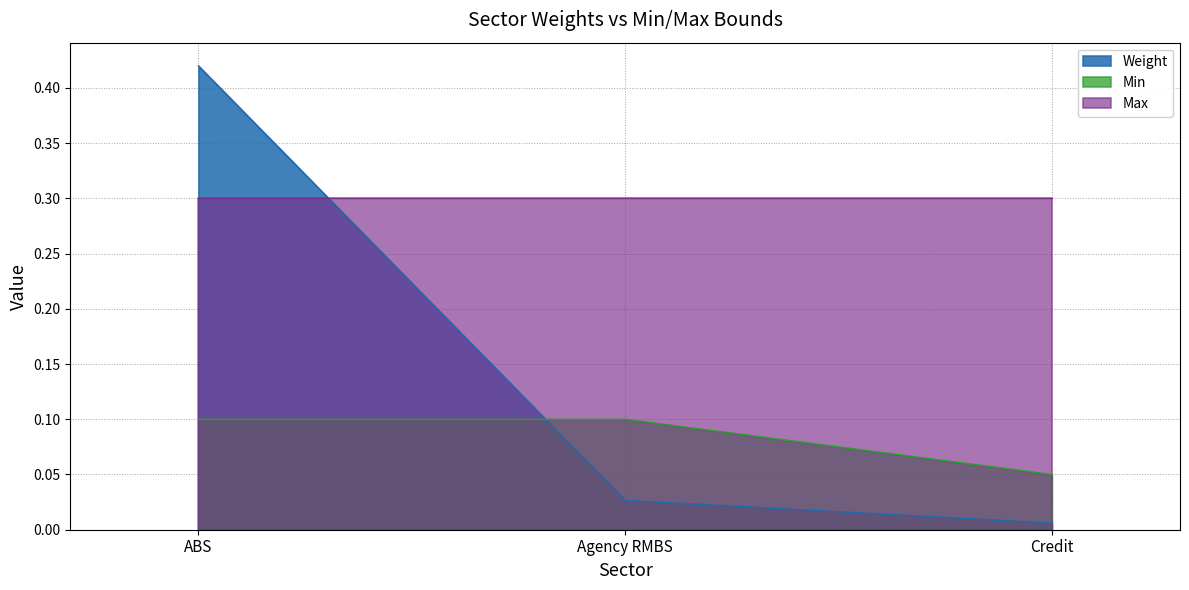

Is the value of Weight at Credit greater than the value of Min at Credit?

No